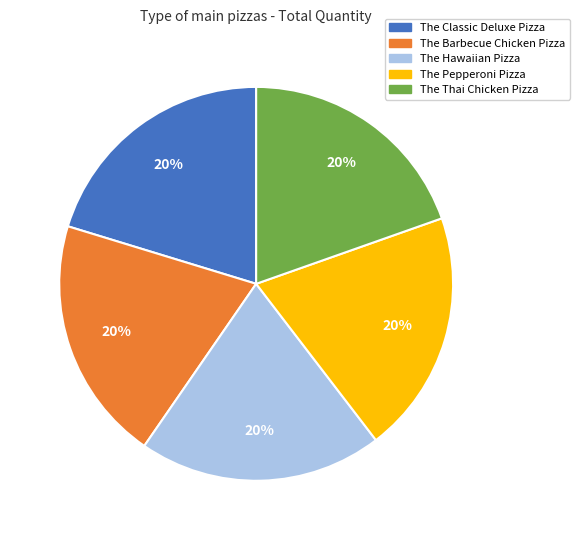

To the nearest percent, what portion does The Pepperoni Pizza represent?

20%